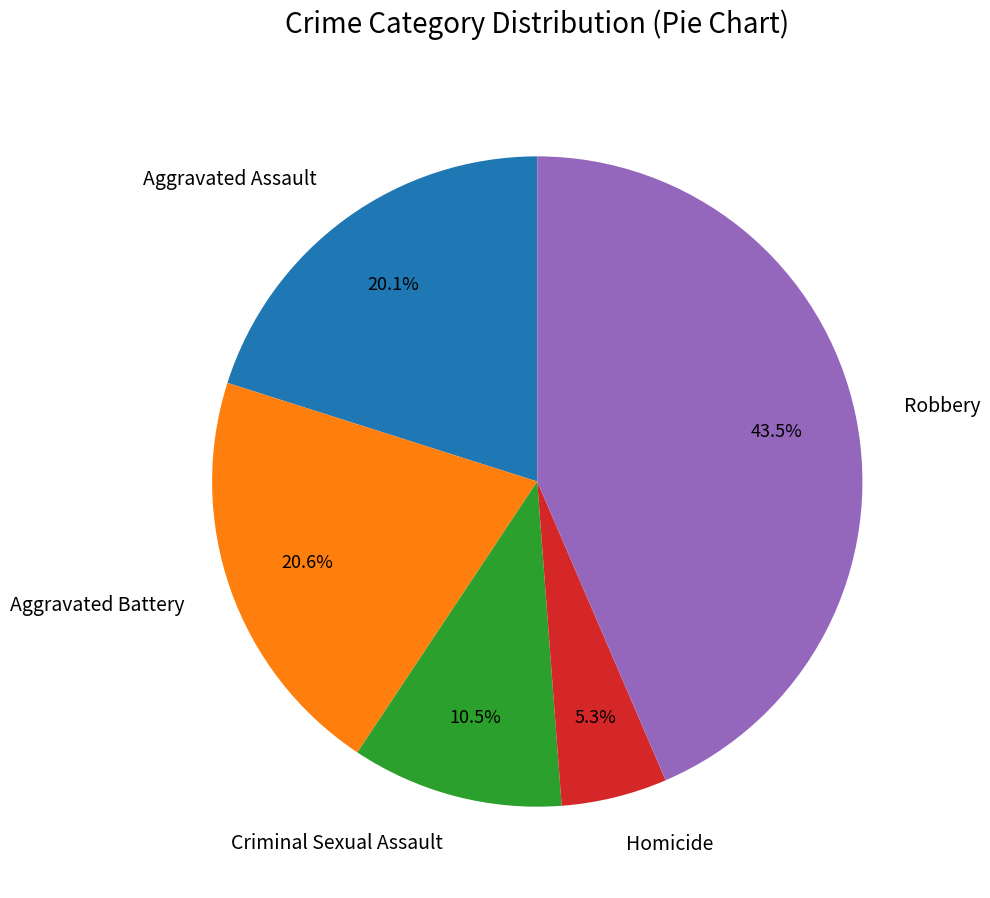

What is the ratio of the value at Aggravated Battery to the value at Aggravated Assault?

1.0